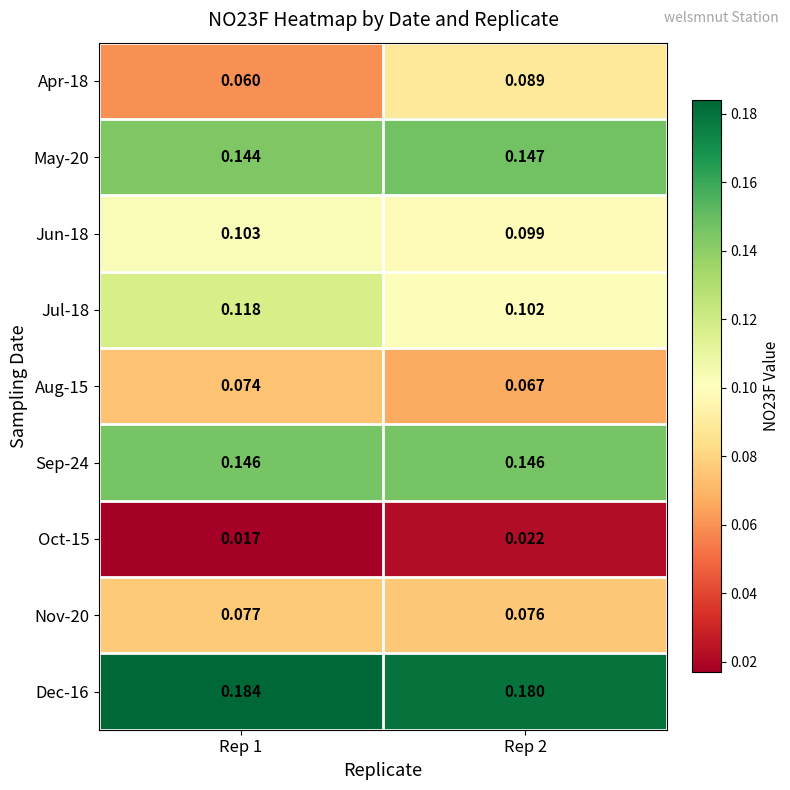

Is the value of Oct-15 at Rep 1 greater than the value of Apr-18 at Rep 2?

No